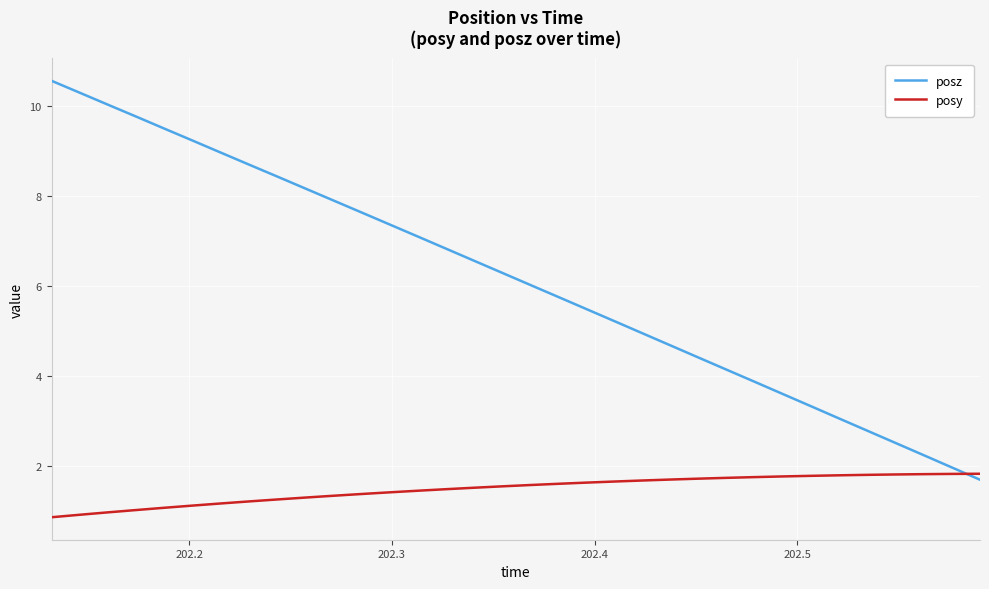

What is the difference between the maximum and minimum values in the posy series?

1.0